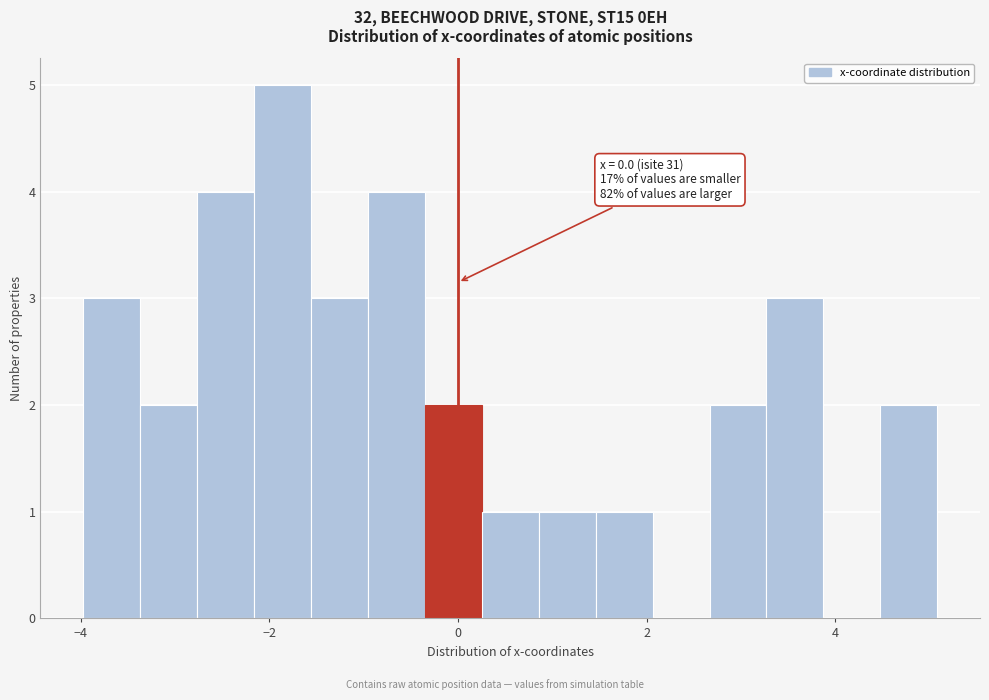

Read against the x-axis, roughly where is the centre of the tallest bar?

-1.8